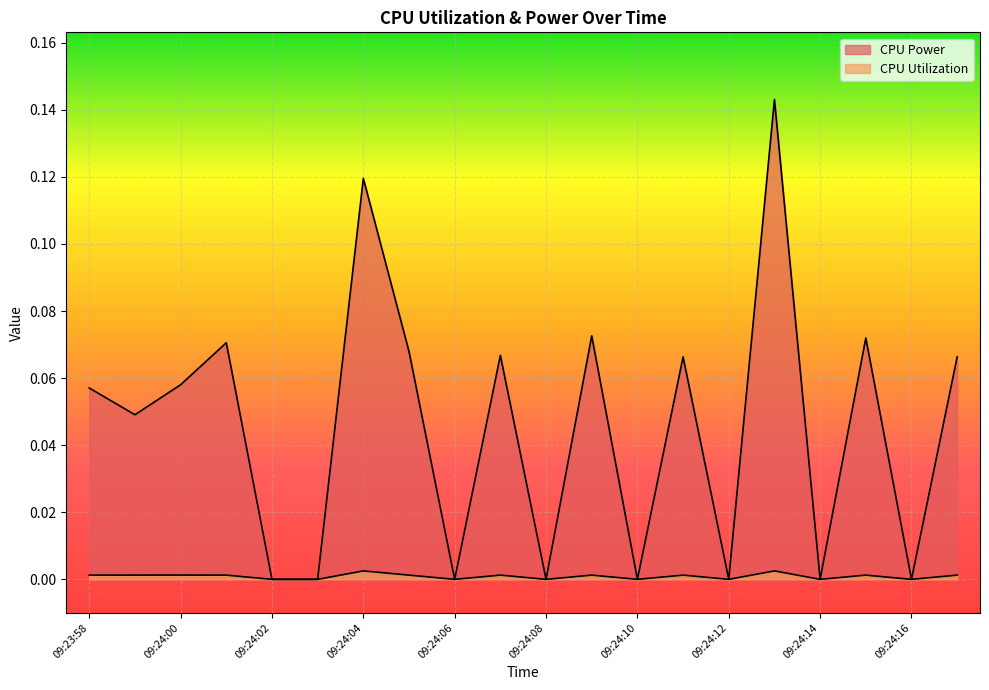

At how many categories does at least one series exceed 0?

12